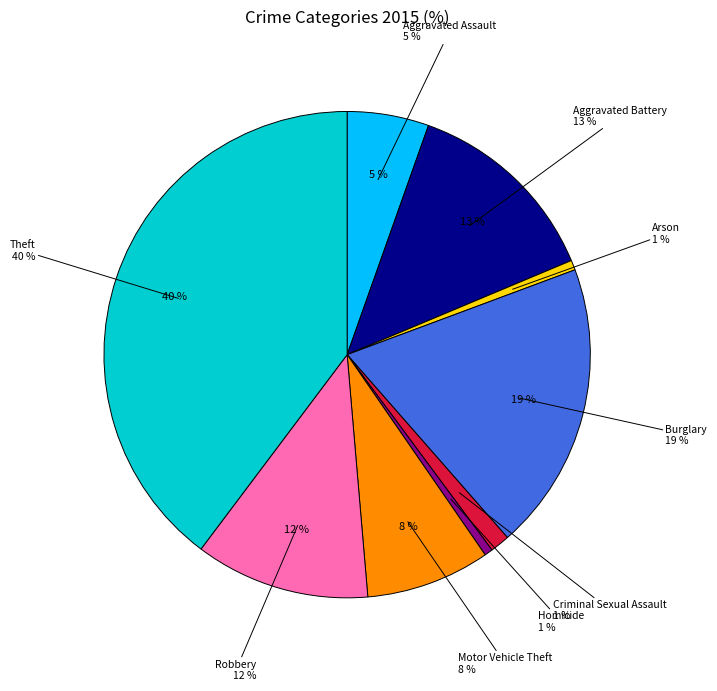

To the nearest percent, what is the difference between the largest and smallest slice percentages?

39%